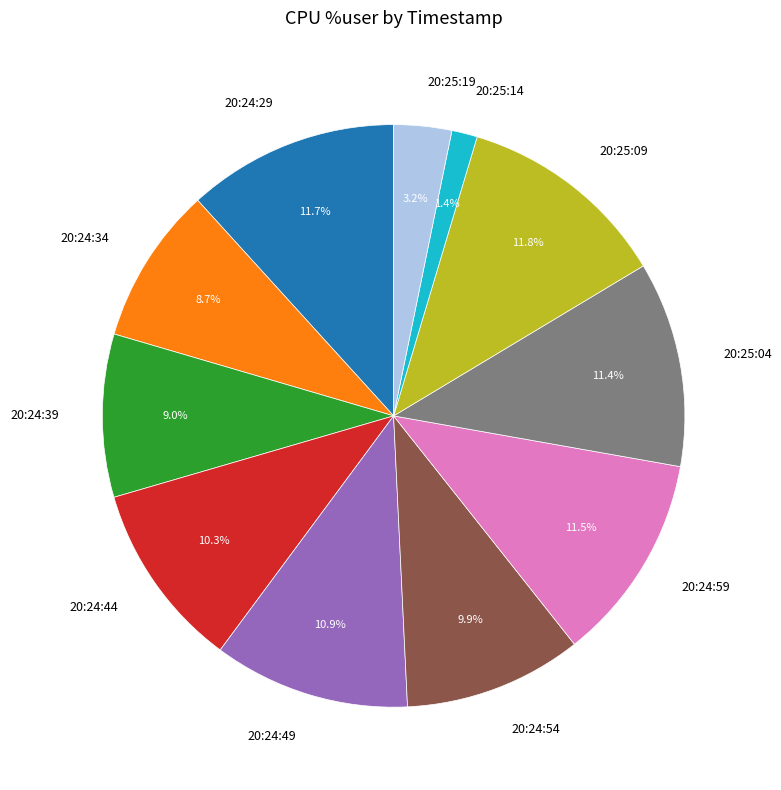

Which slice is the smallest?

20:25:14